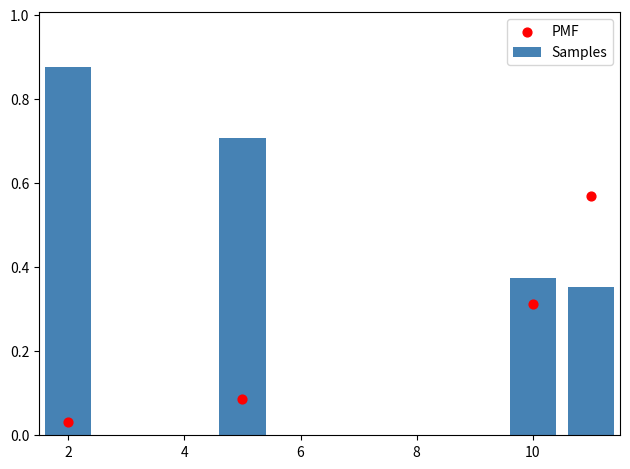

What are all the series names shown in the legend?

Samples, PMF